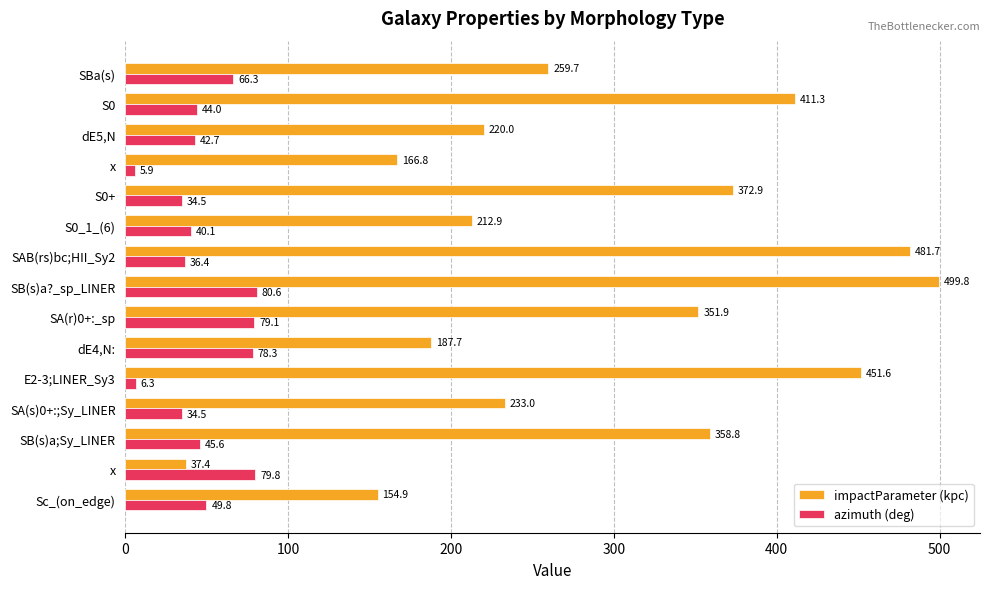

What is the value of the impactParameter (kpc) bar at the 12th from the left?

166.8